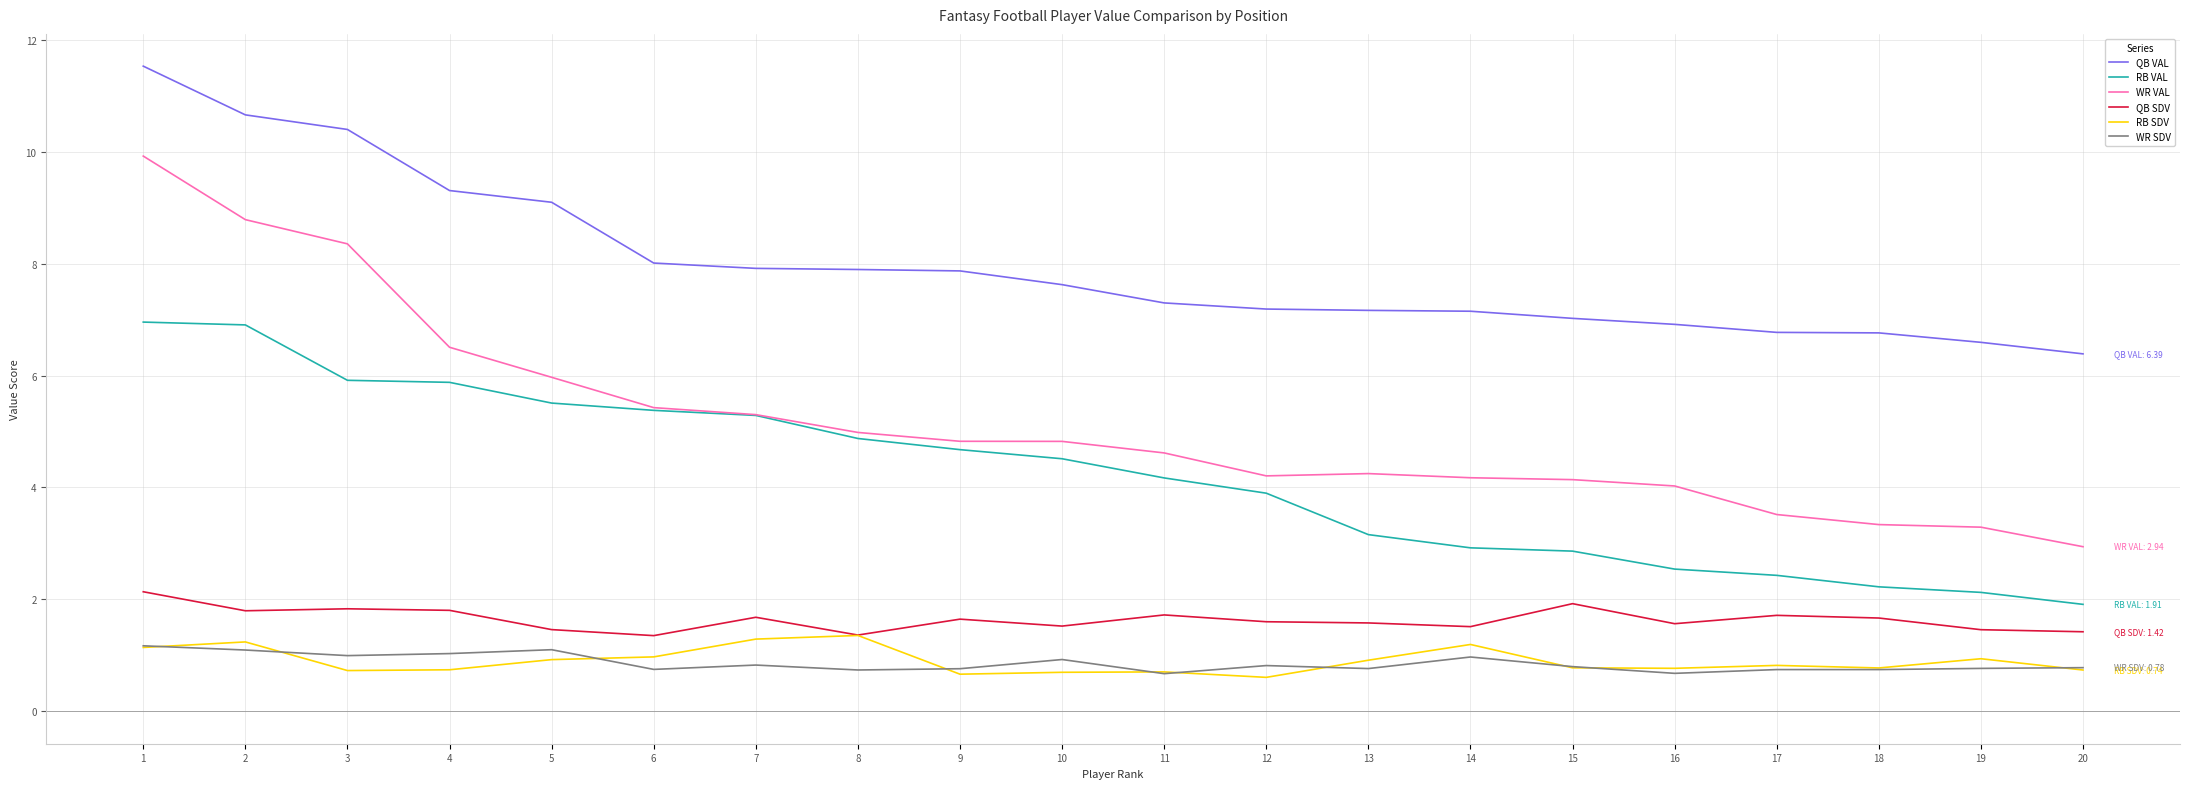

True or false: QB SDV has a value of 1.9 at 15.

True